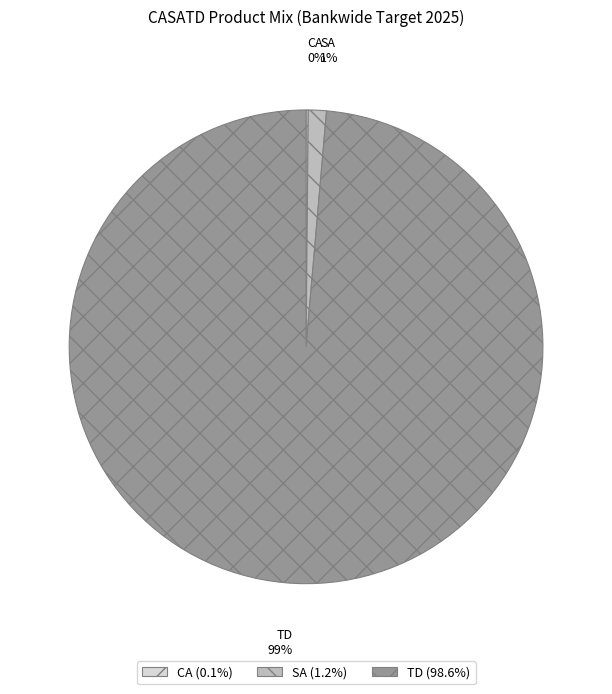

Between TD and SA, which is larger?

TD